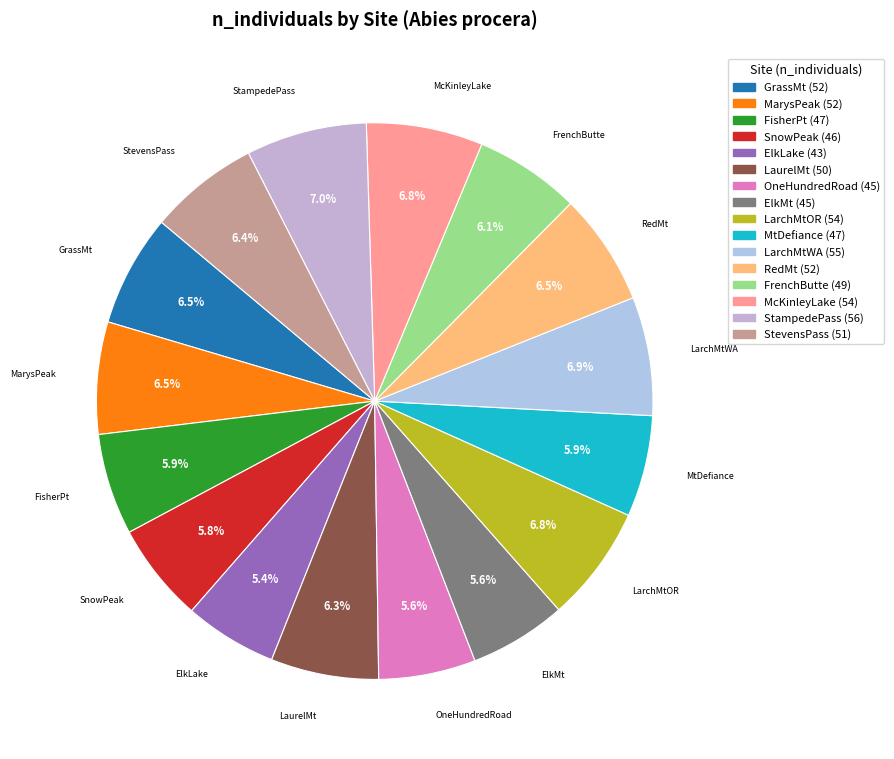

Is it true that LarchMtOR is 7% of the pie?

True